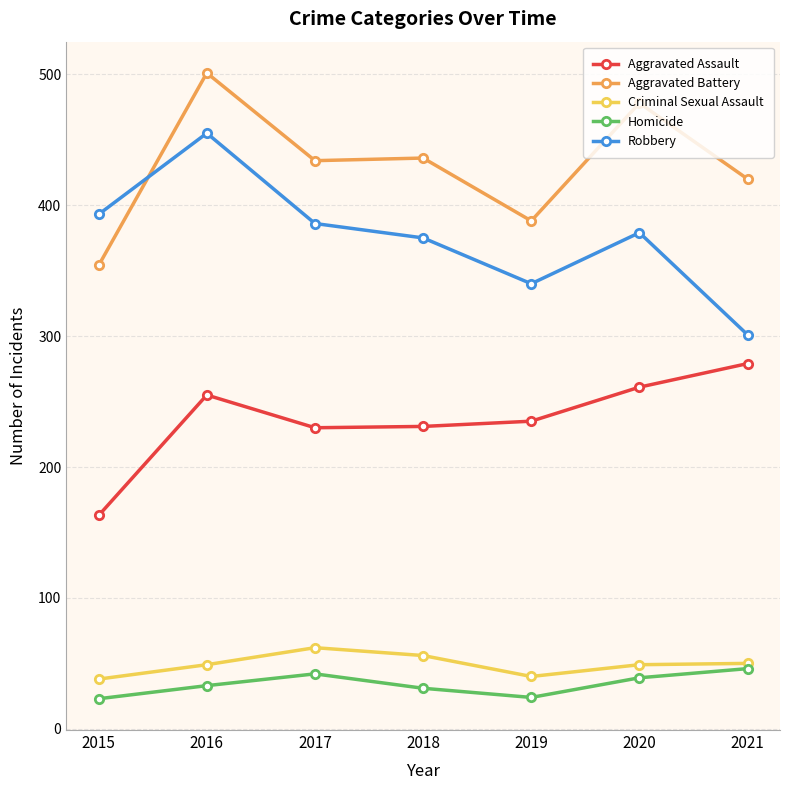

How many interior local valleys does the Homicide series have?

1